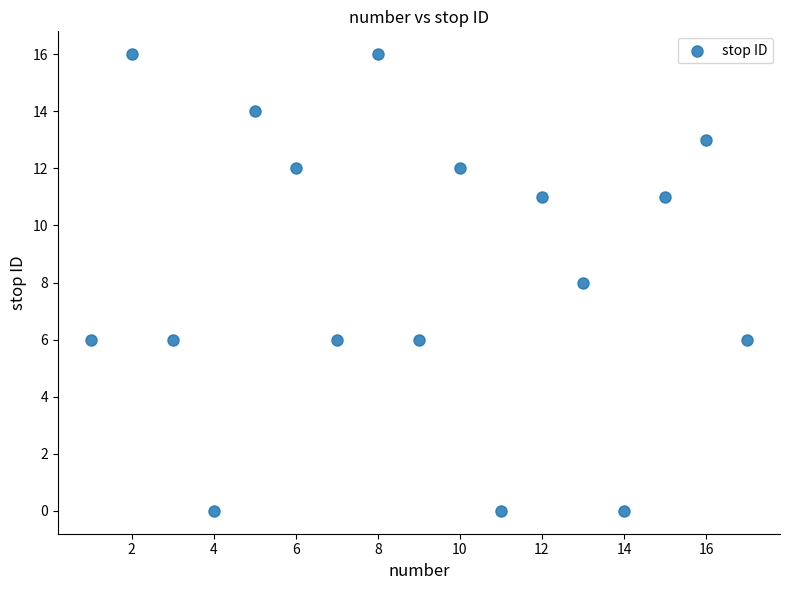

What is the range of Y values (max minus min)?

16